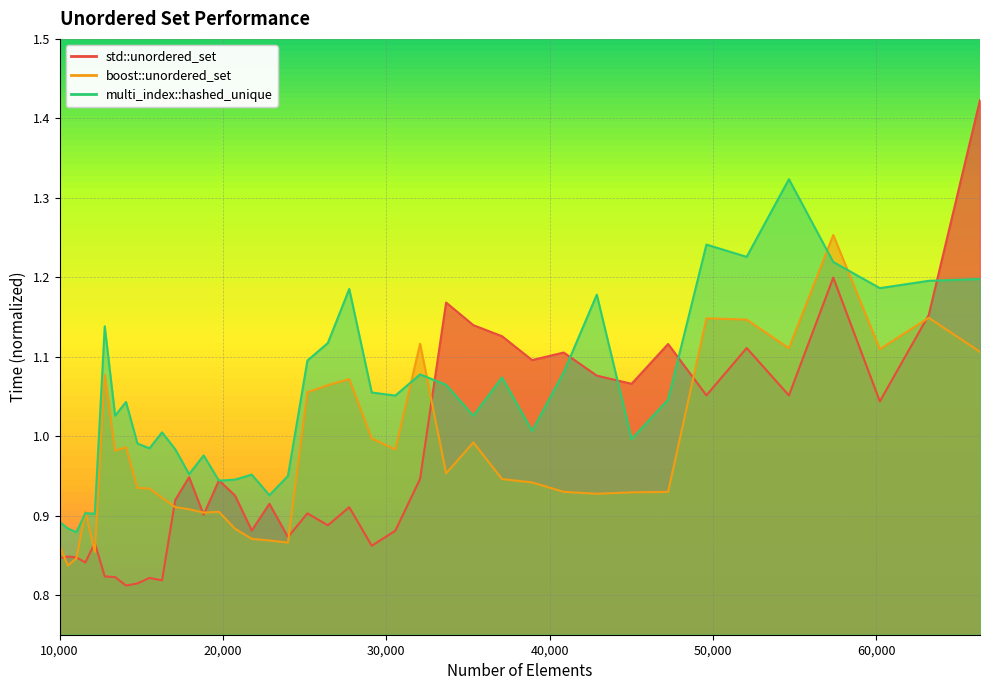

Which label corresponds to the smallest value in the chart?

14063